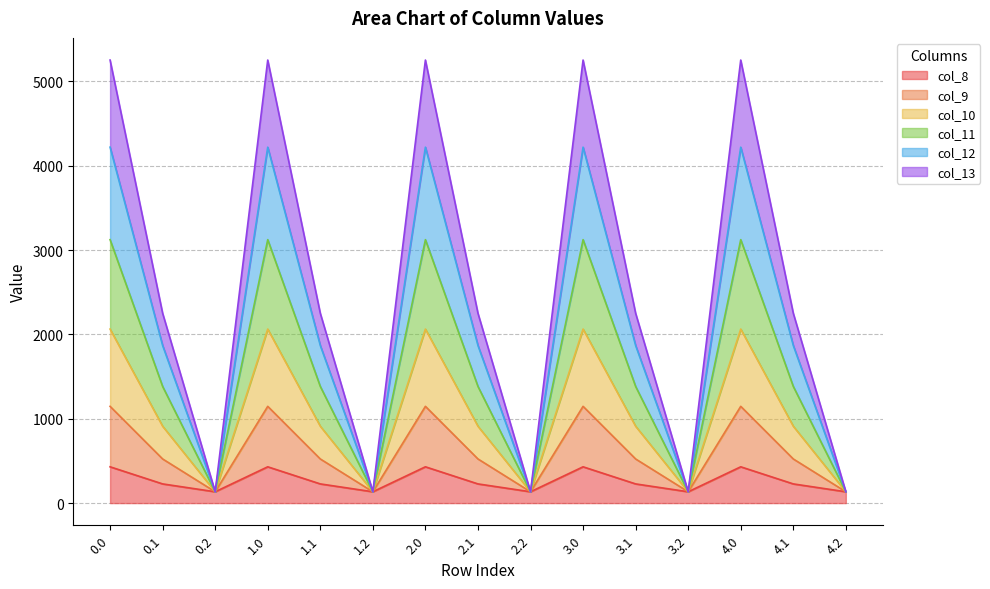

What is the difference between the maximum and minimum values in the col_8 series?

296.1